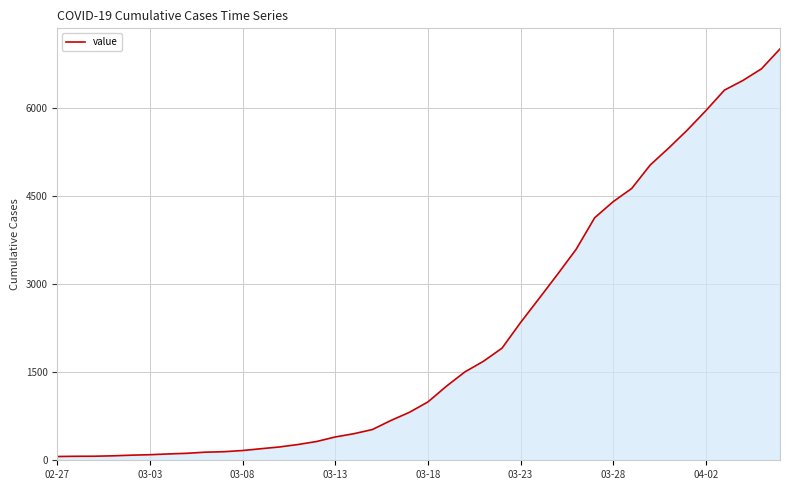

How many values are below 993?

20